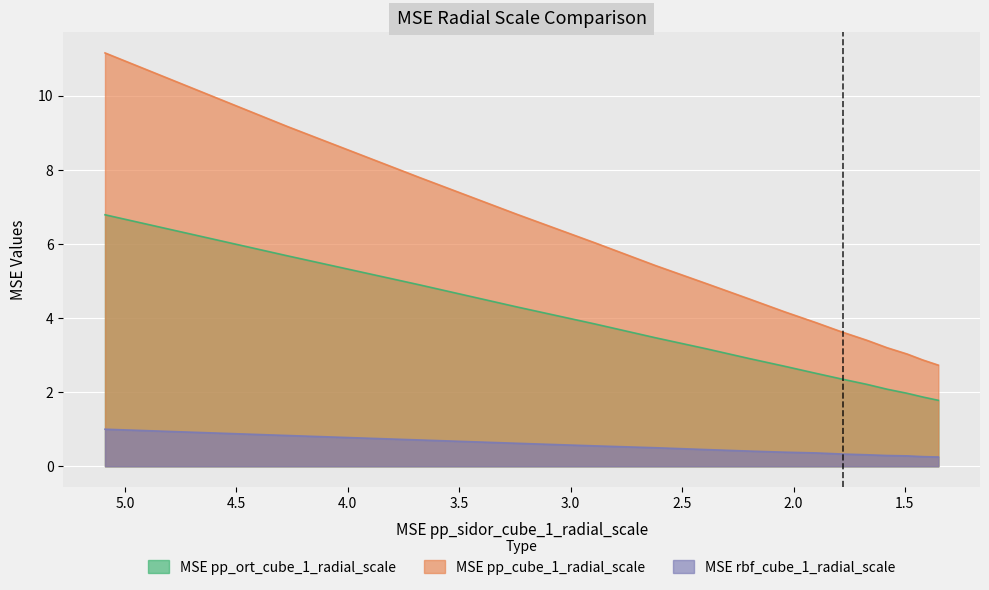

What are all the series names shown in the legend?

MSE pp_ort_cube_1_radial_scale, MSE pp_cube_1_radial_scale, MSE rbf_cube_1_radial_scale